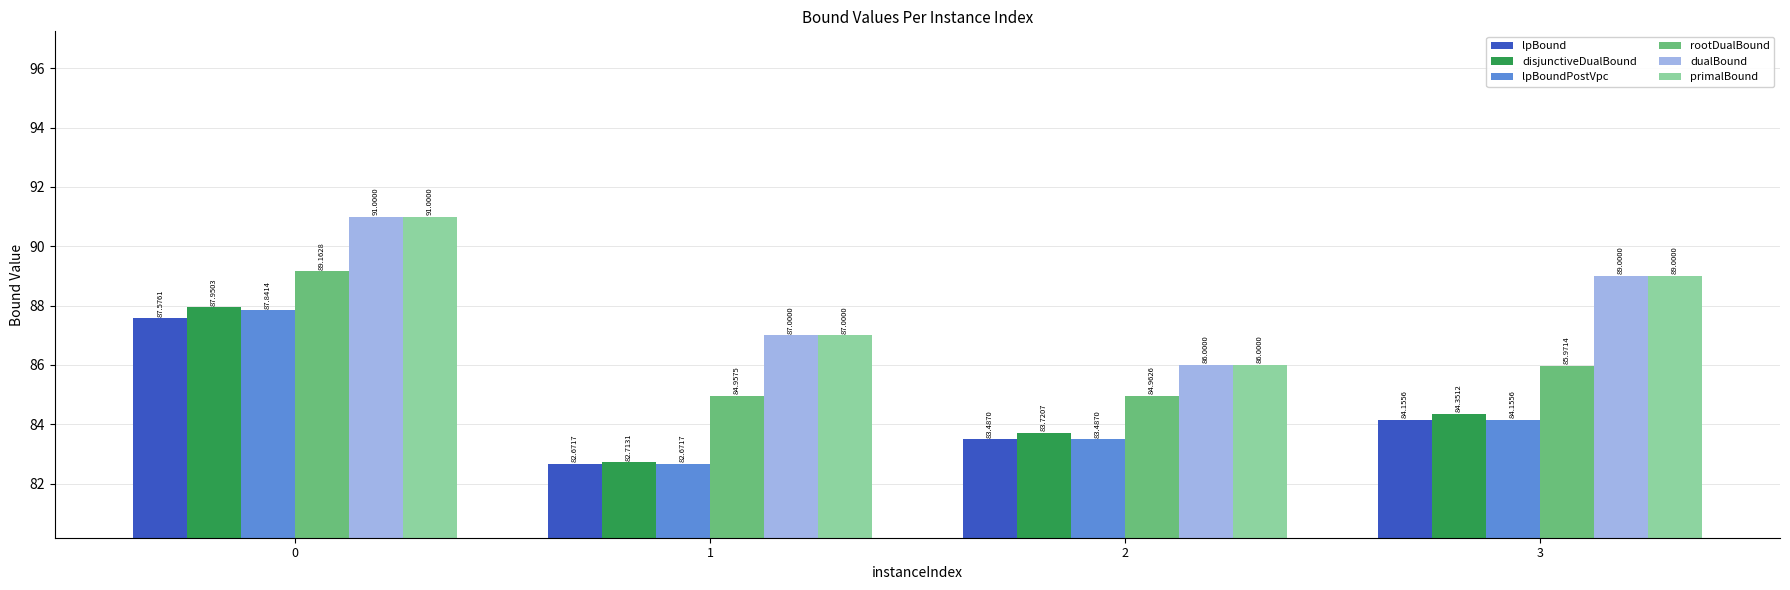

What is the maximum value shown in the chart?

91.0